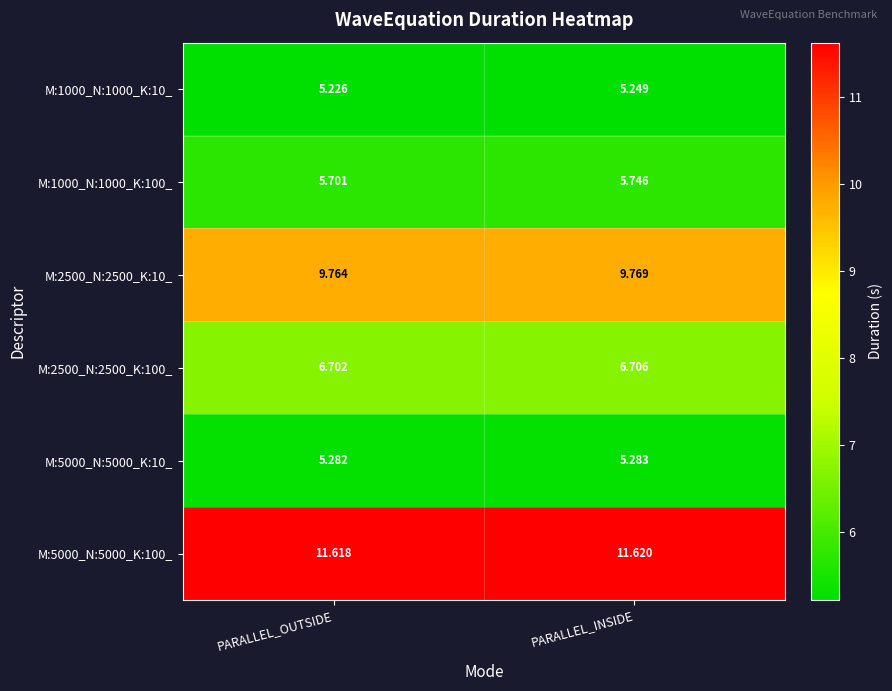

Rank the categories by M:2500_N:2500_K:10_ value from lowest to highest.

PARALLEL_OUTSIDE, PARALLEL_INSIDE